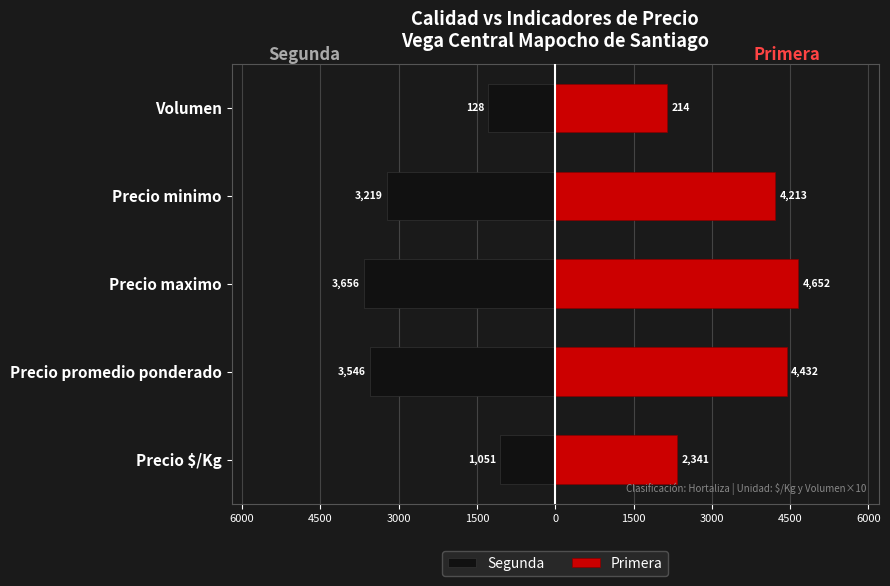

What is the value of the Segunda bar at the 3rd from the left?

-3656